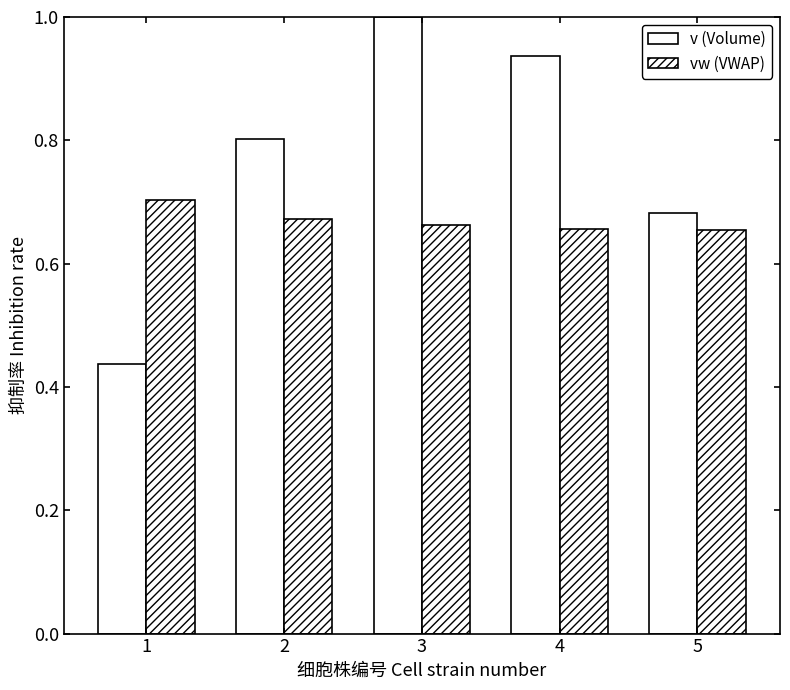

How many series are shown in this chart?

2